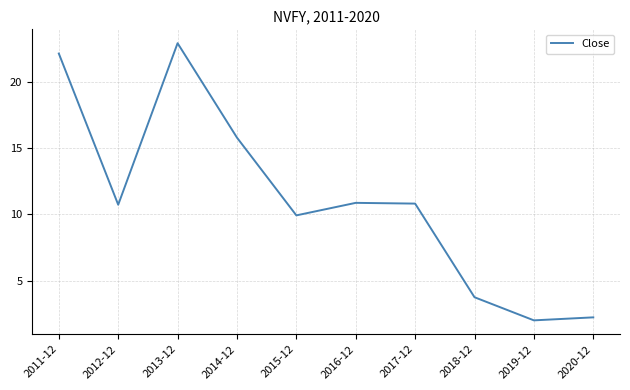

What is the difference between the maximum and minimum values?

20.9